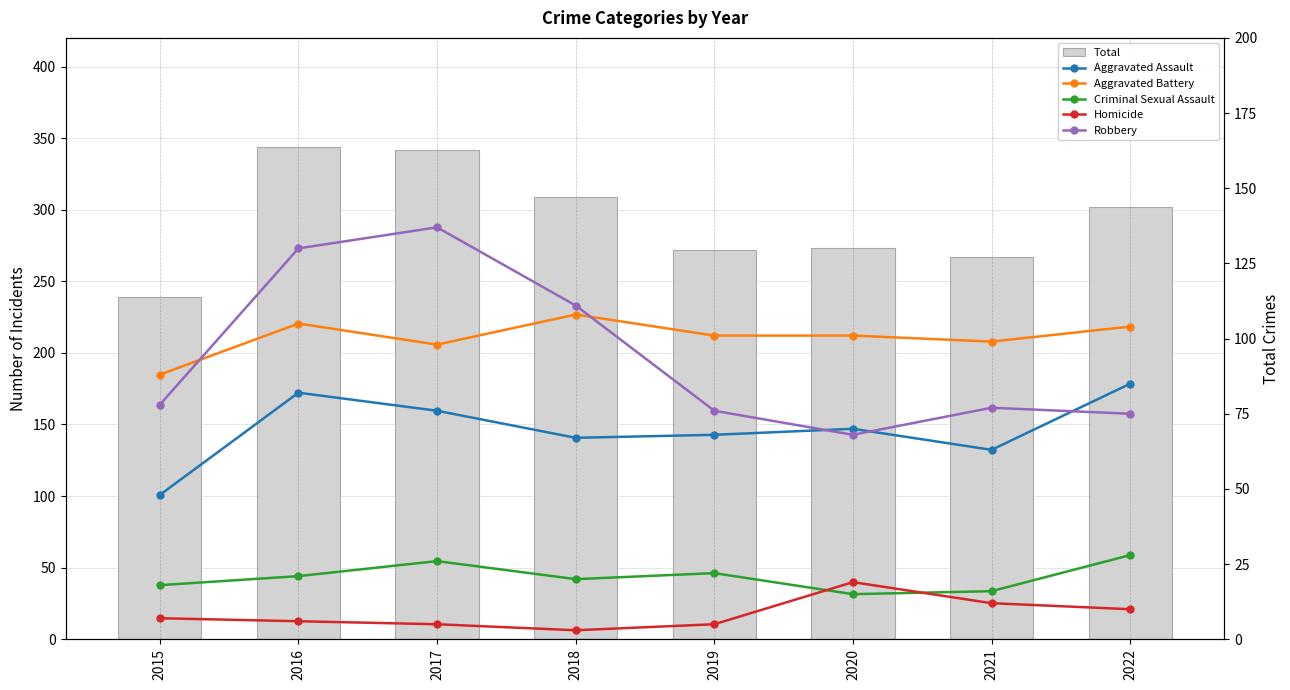

Rank the series at 2015 from lowest to highest value.

Homicide, Criminal Sexual Assault, Aggravated Assault, Robbery, Aggravated Battery, Total